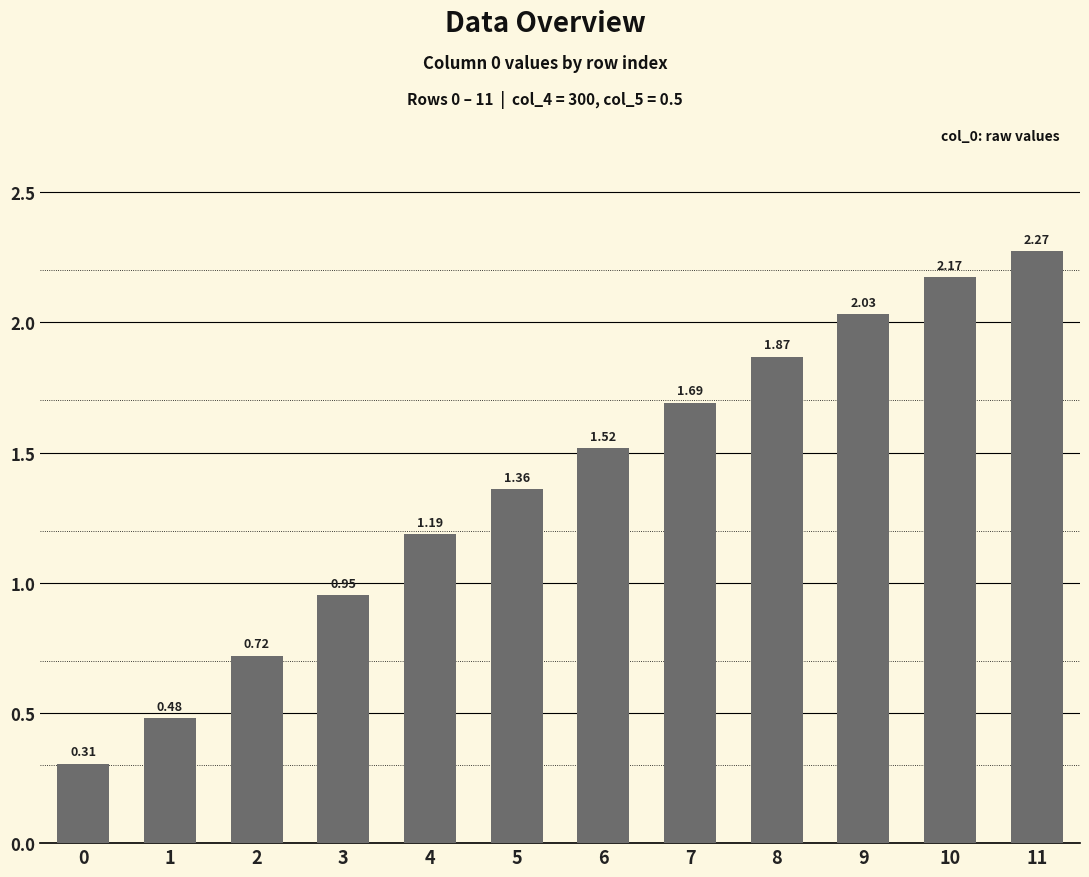

List the labels in order of value, largest first.

11, 10, 9, 8, 7, 6, 5, 4, 3, 2, 1, 0